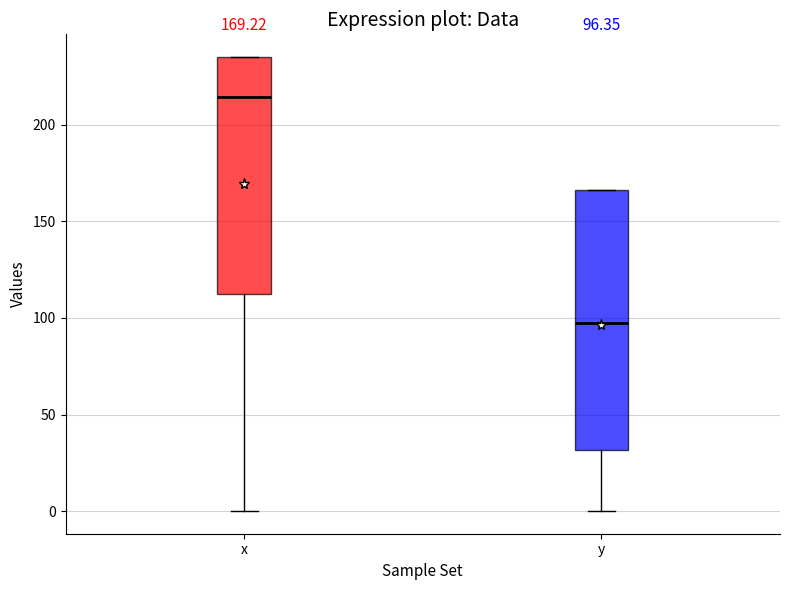

Which box is the tallest, from its lower edge to its upper edge?

y